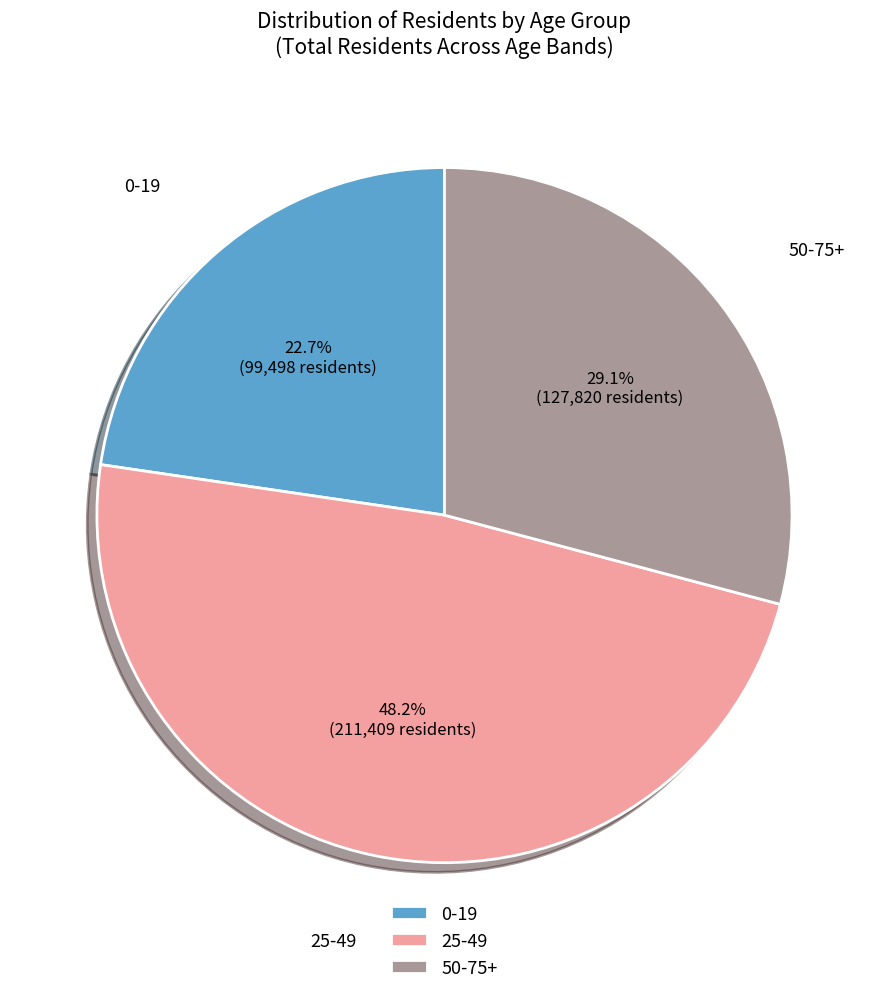

To the nearest percent, what portion does 0-19 represent?

23%